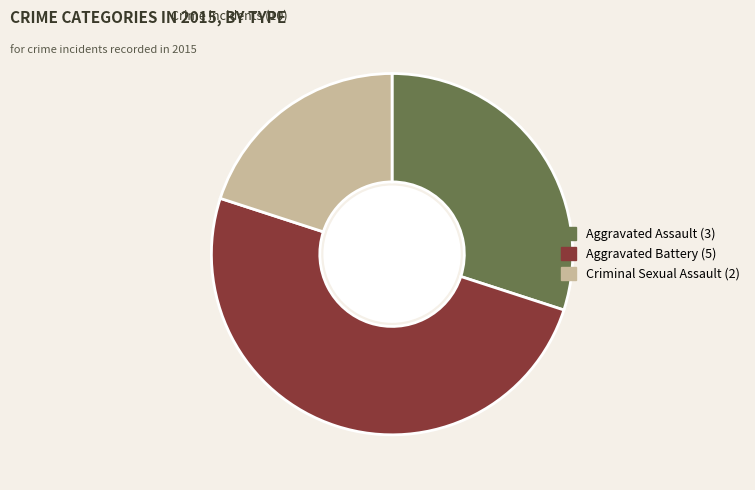

Does Aggravated Assault (3) represent more than half of the total?

No